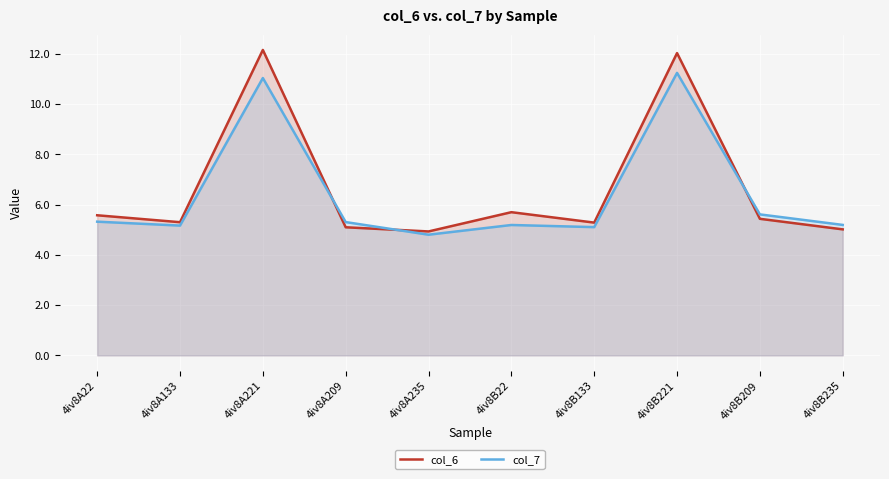

At which category does col_6 reach its first local valley?

4iv8A133